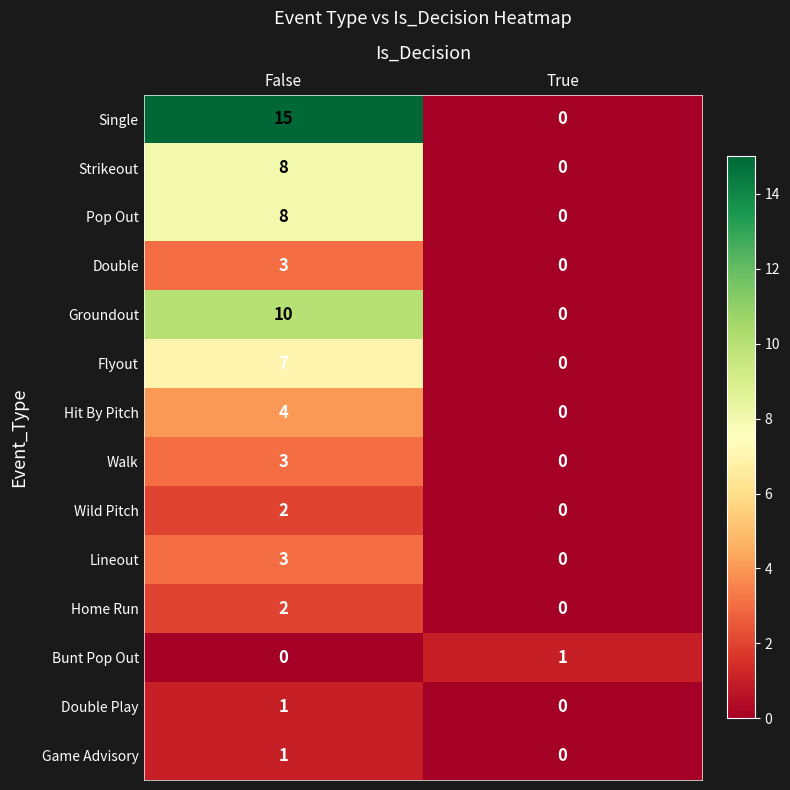

What is the average value of the Pop Out series?

4